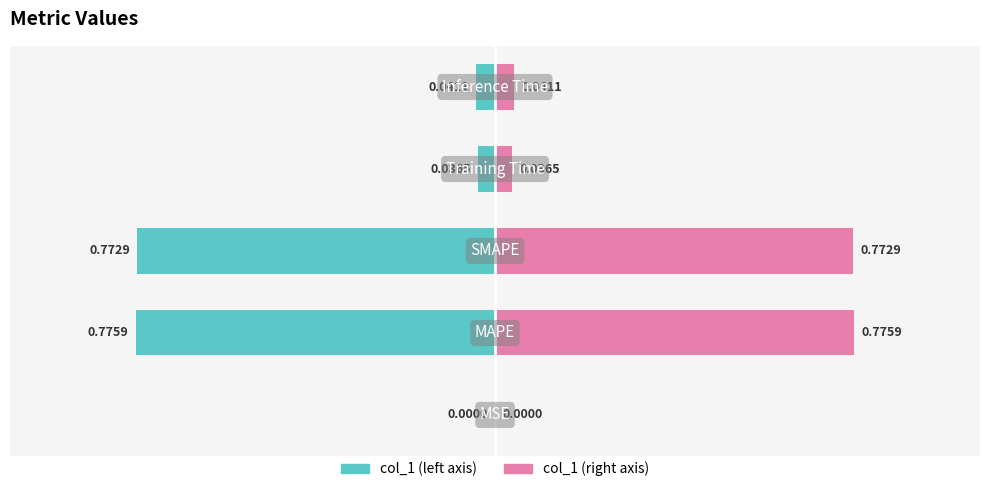

What is the greatest value displayed?

0.8